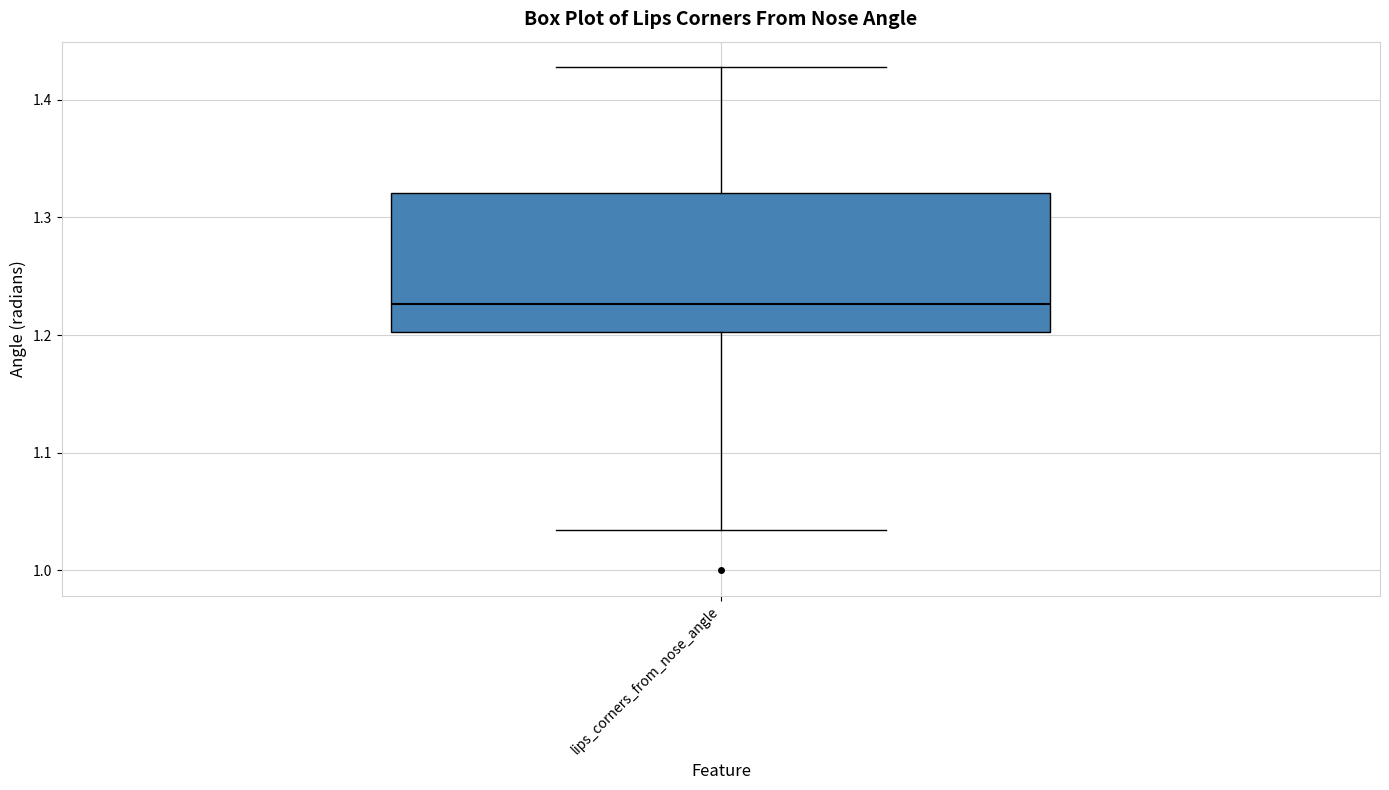

Where is the lower edge of the box for lips_corners_from_nose_angle on the y-axis? The values are not printed on the chart, so give them approximately, as read against the axis.

1.20